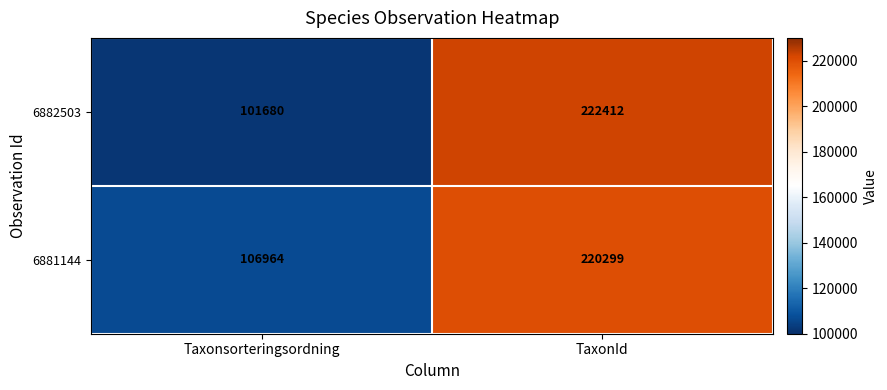

Which series has the largest range (max minus min)?

6882503